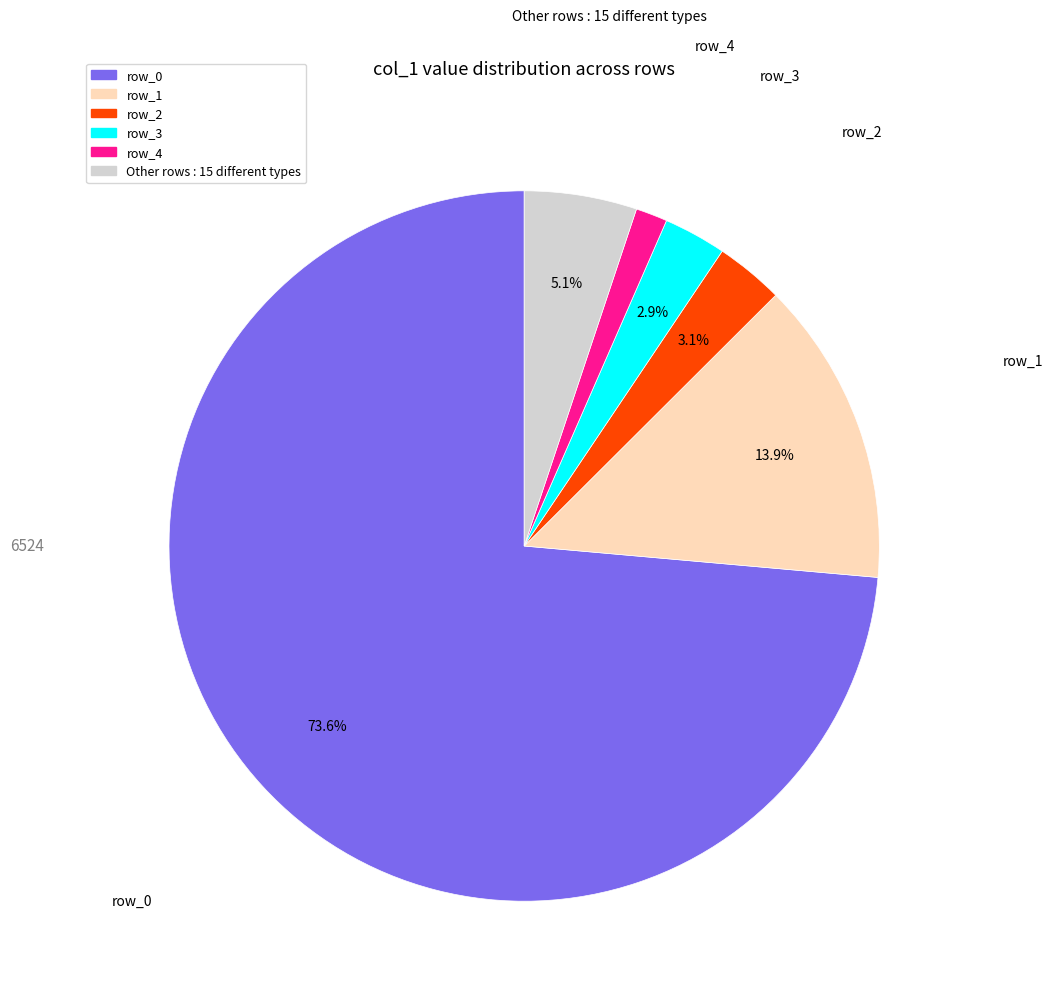

Does any single category account for the majority?

Yes